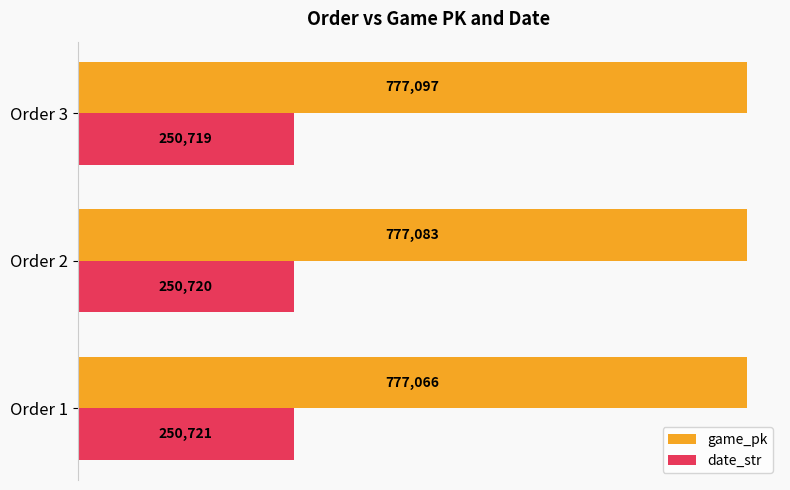

Which label corresponds to the largest value in the chart?

Order 3